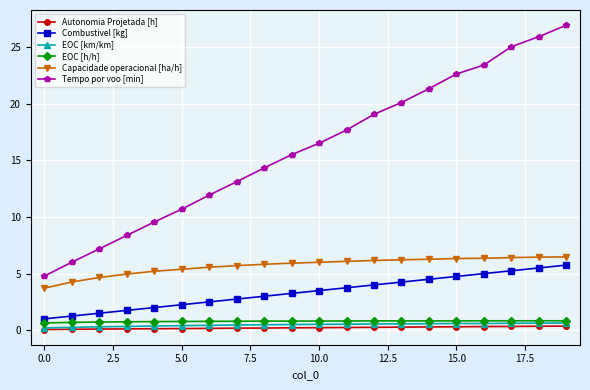

Which series has the largest total across all categories?

Tempo por voo [min]